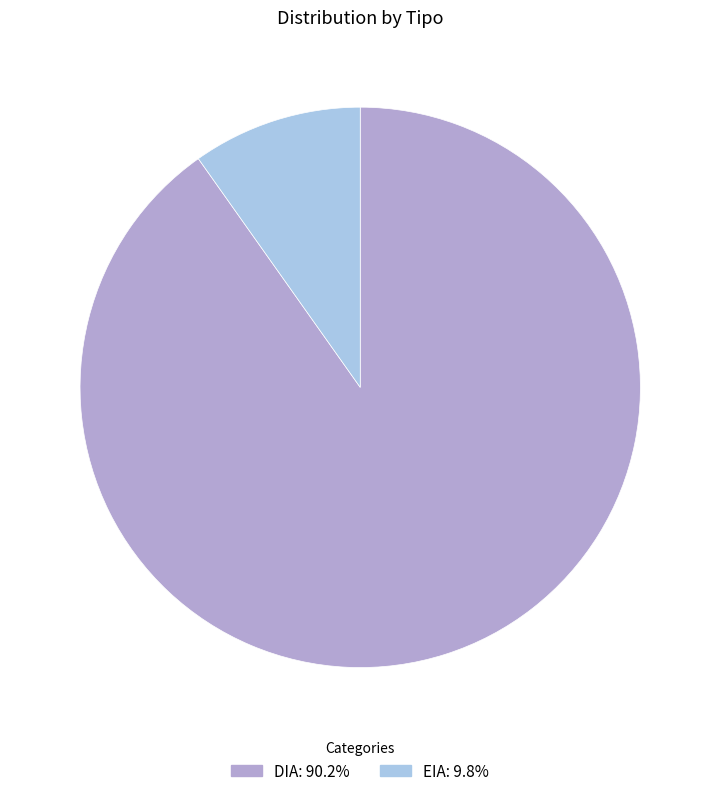

Between EIA and DIA, which is larger?

DIA